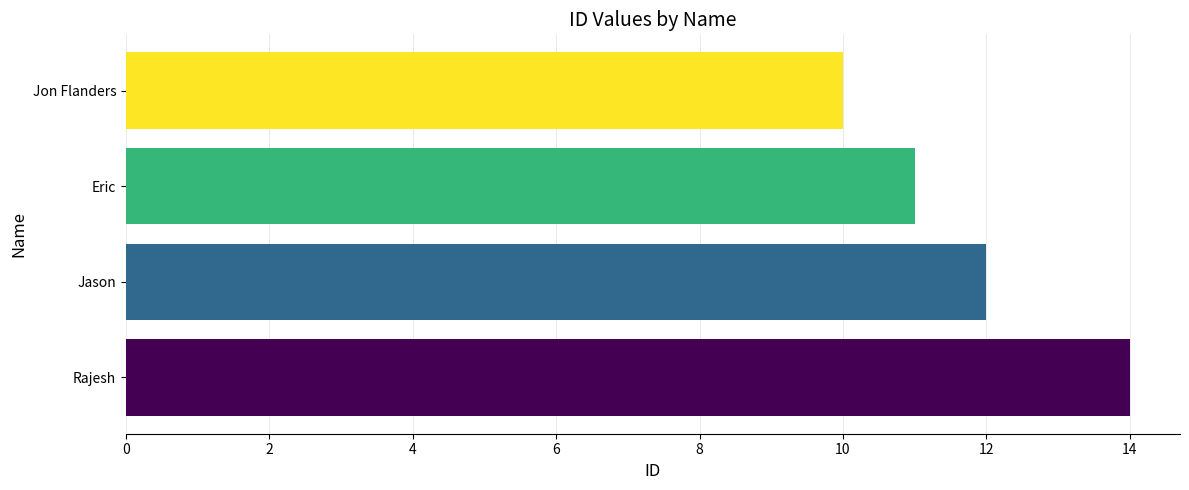

What is the average value?

12